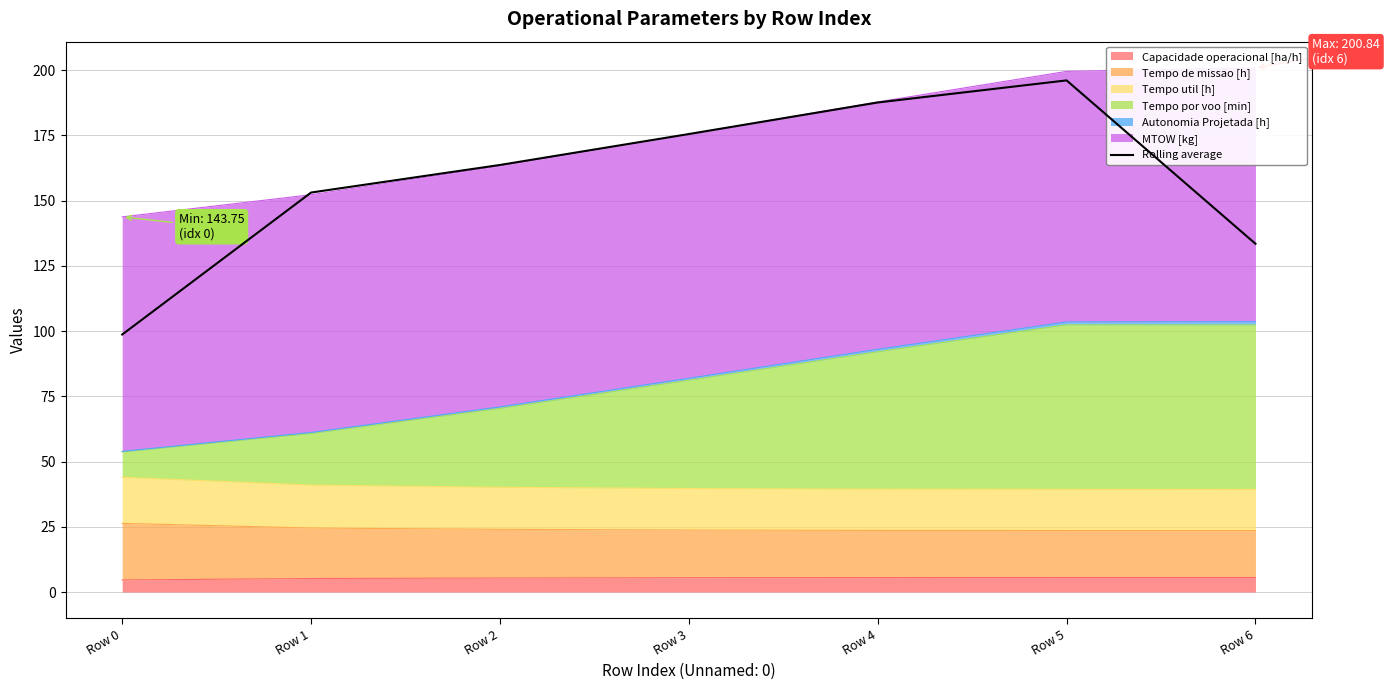

Approximately how many times larger is the value at Row 5 compared to Row 6?

1.5